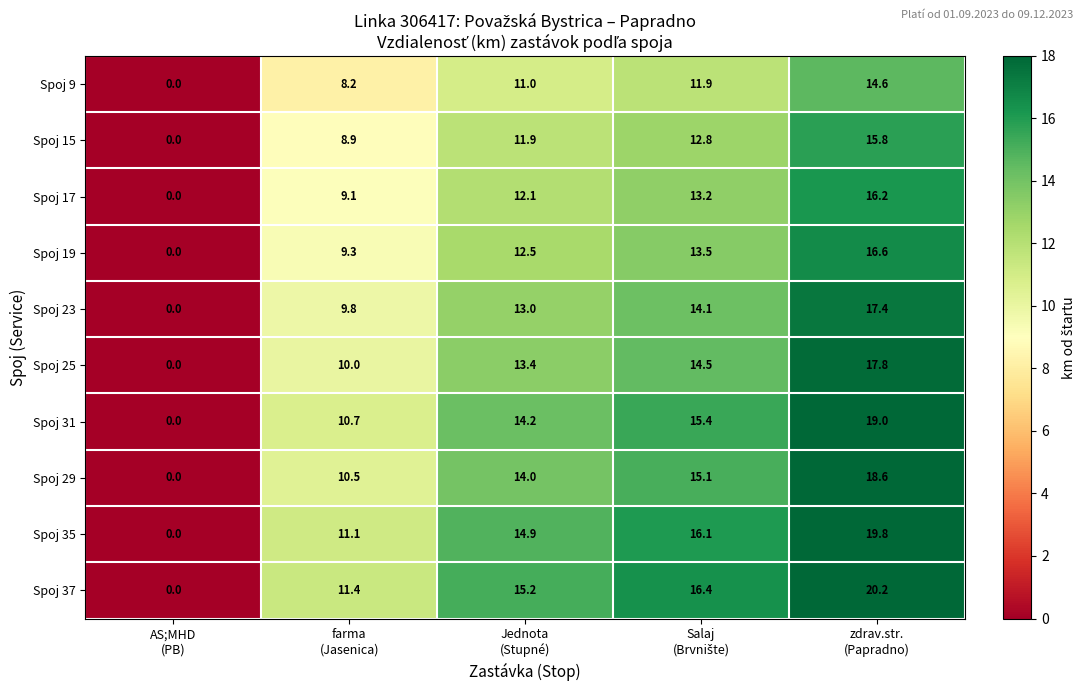

What is the maximum value for Spoj 9?

14.6